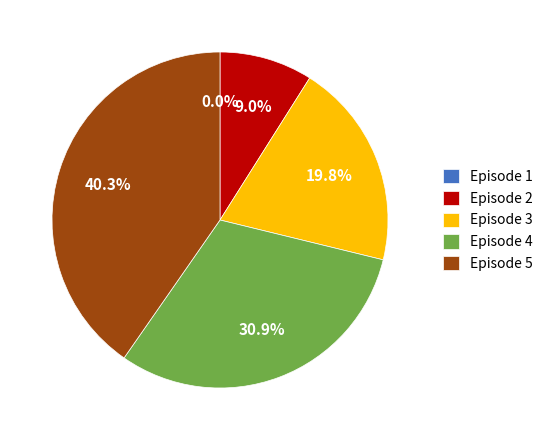

The Episode 3 slice represents 20% of the pie. True or false?

True